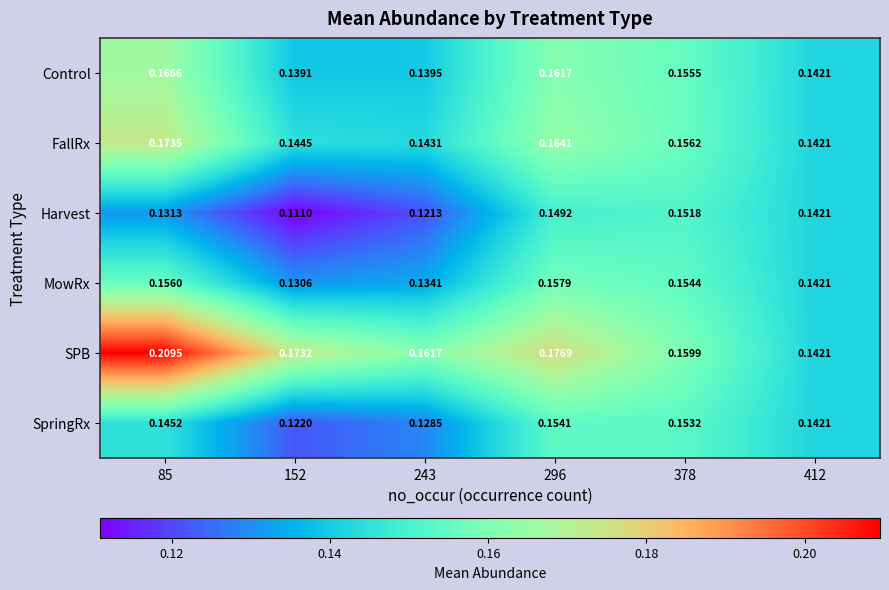

Which series has the largest range (max minus min)?

SPB